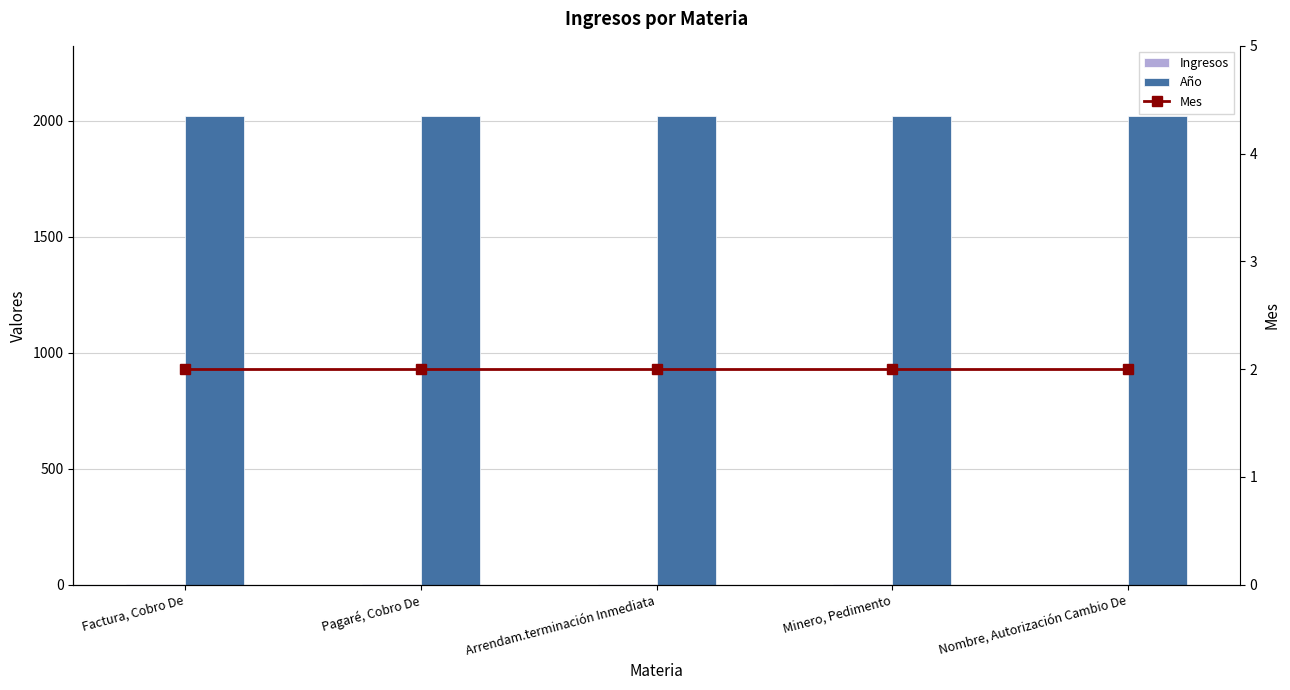

The Ingresos series shows 1 at Minero, Pedimento. True or false?

False